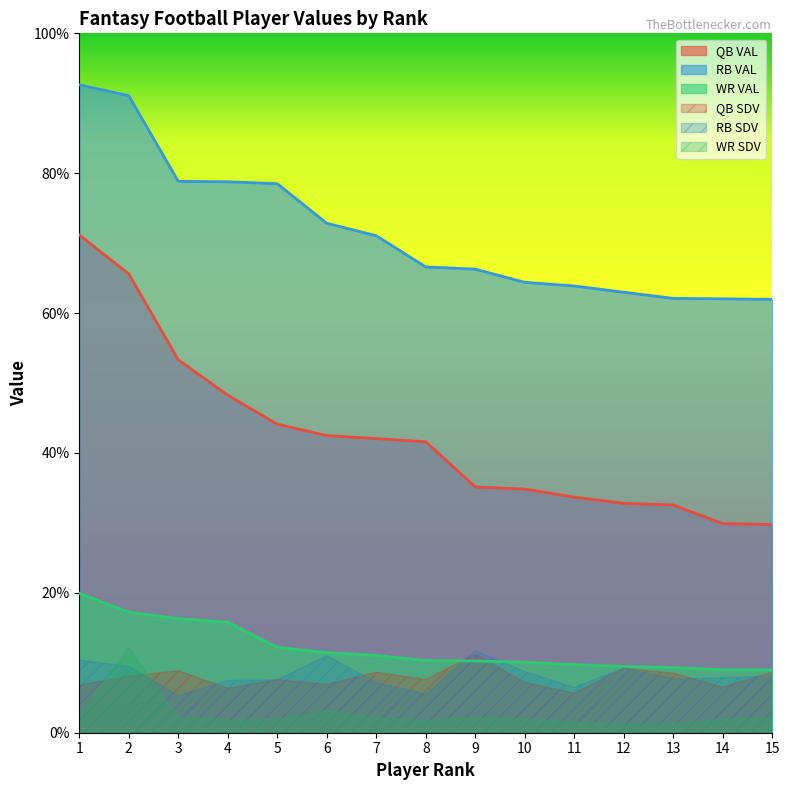

How many lines are shown in the chart?

3